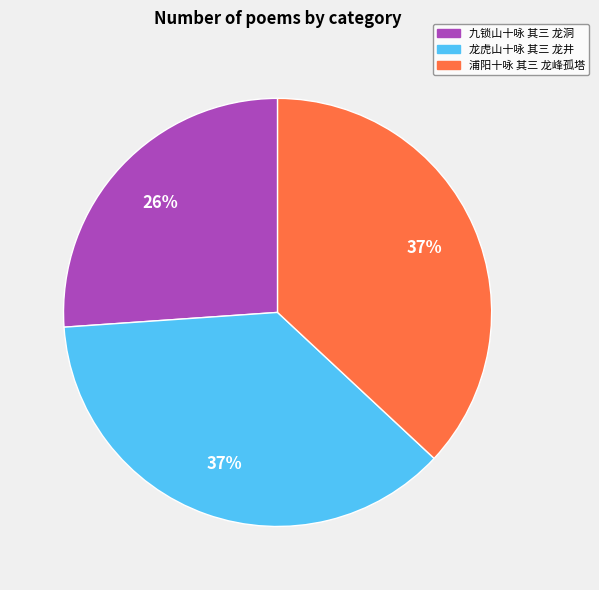

Is there any slice that represents more than half of the pie?

No